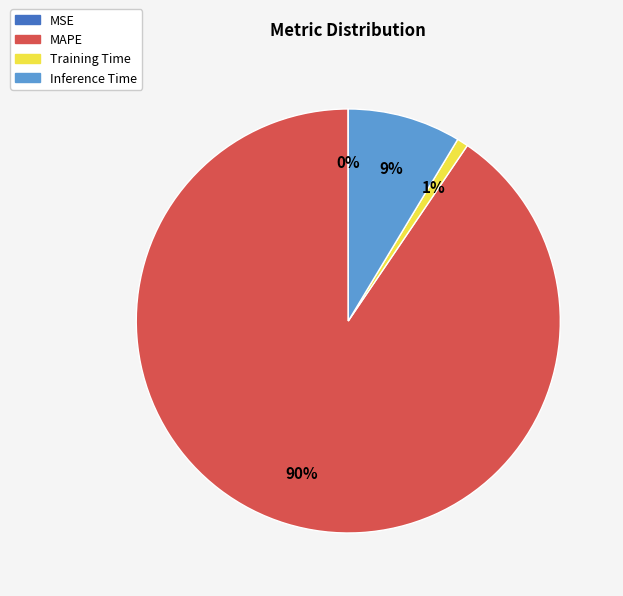

To the nearest percent, what is the average slice percentage?

25%